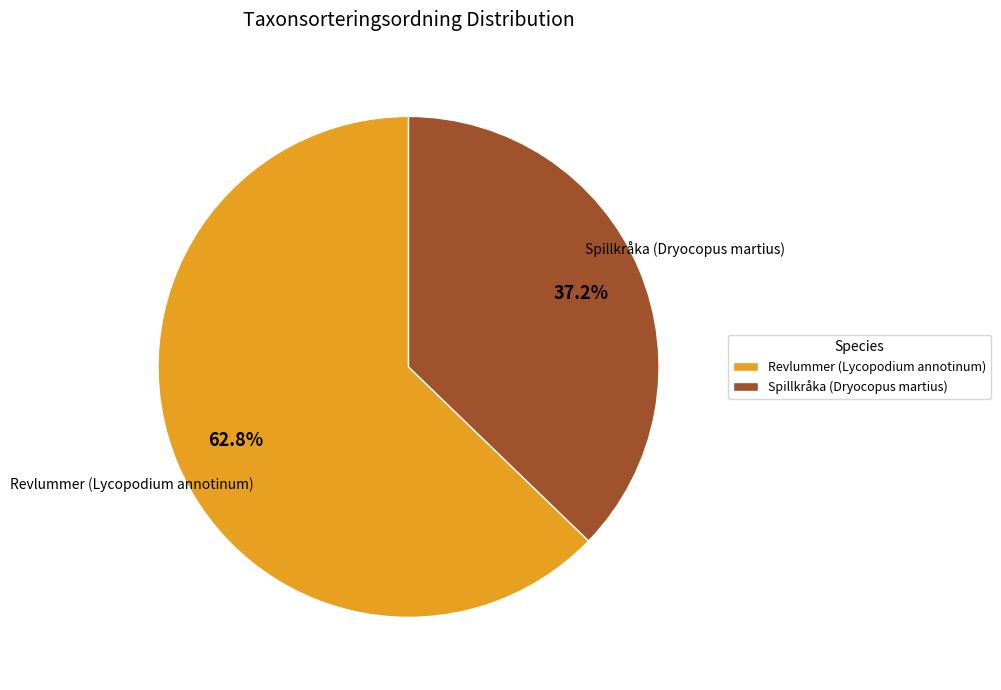

How much of the chart is everything except Spillkråka (Dryocopus martius)?

62.8%